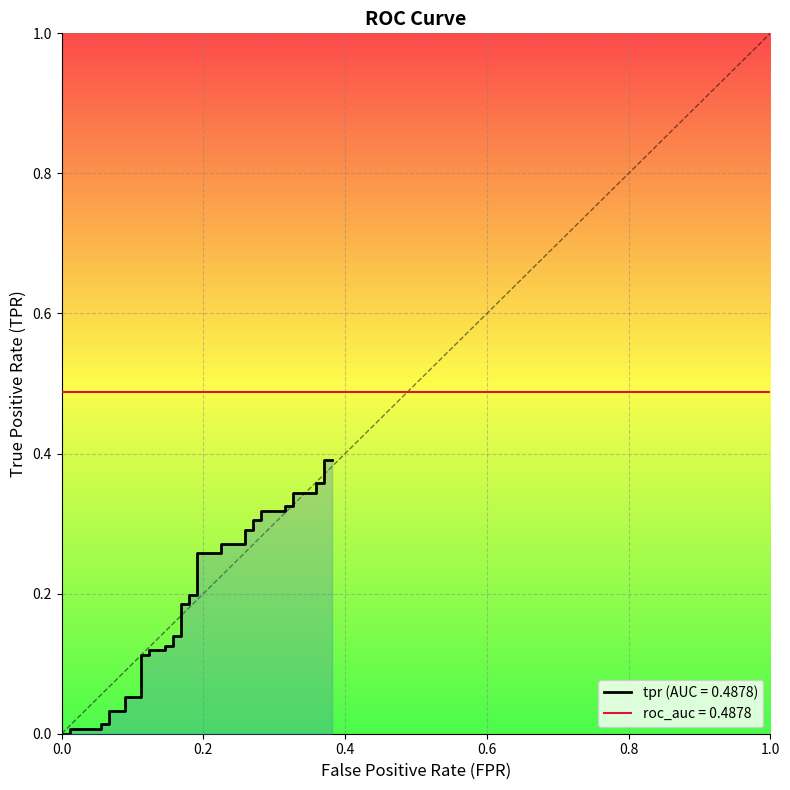

What is the greatest value displayed?

0.4